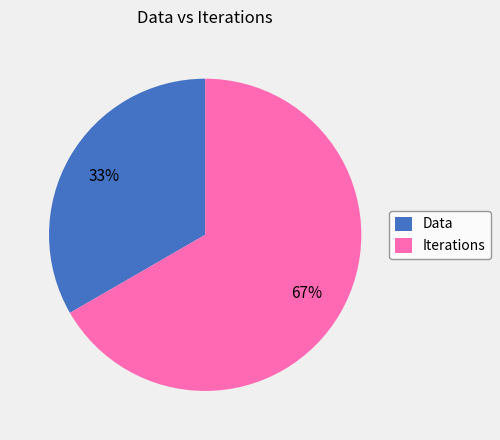

What percentage is the Data slice, to the nearest percent?

33%